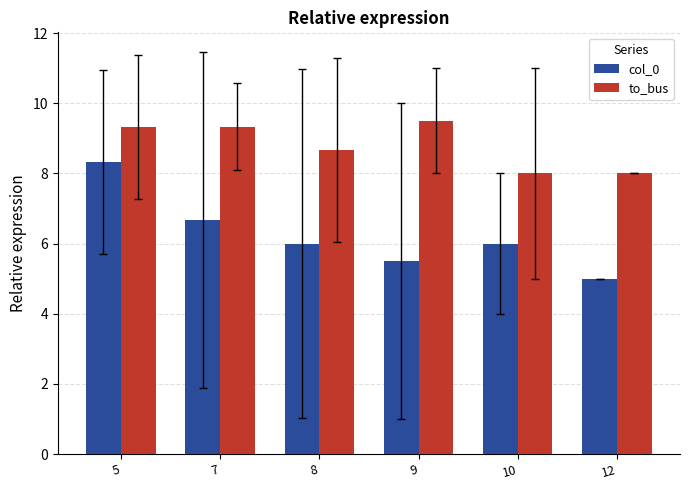

Which label corresponds to the smallest value in the chart?

12